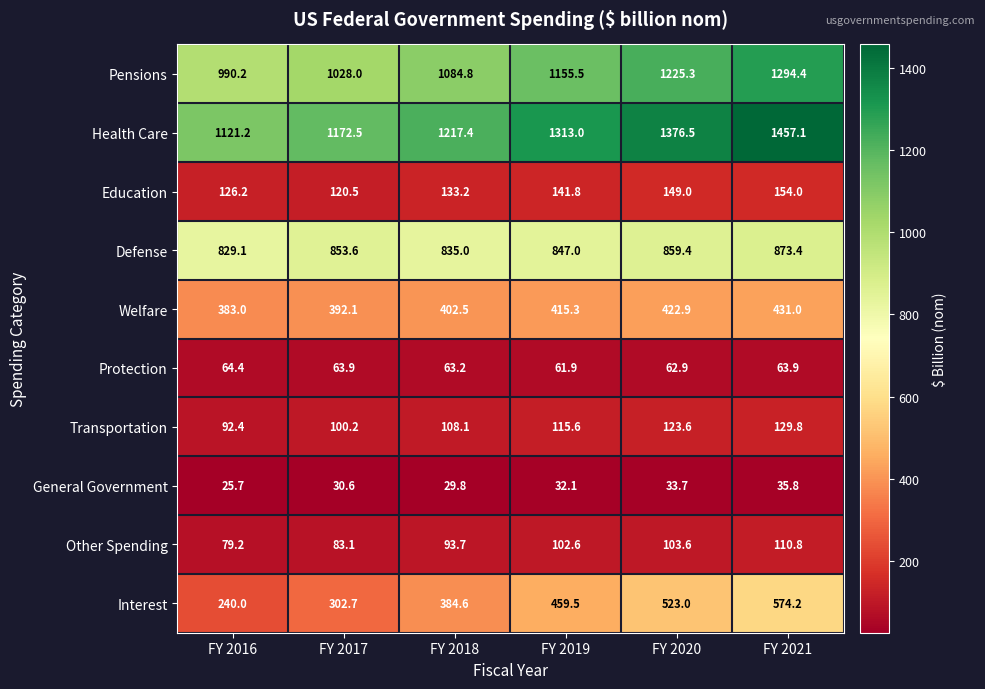

What is the smallest value displayed?

25.7